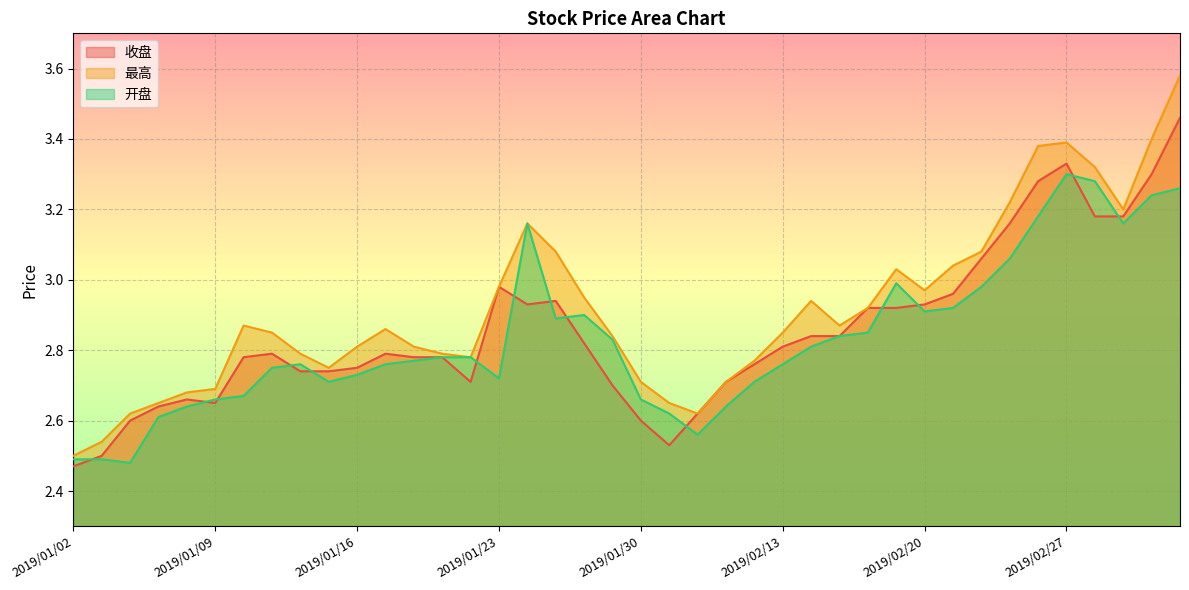

True or false: 开盘 has more than 2 points higher than both neighbors.

True